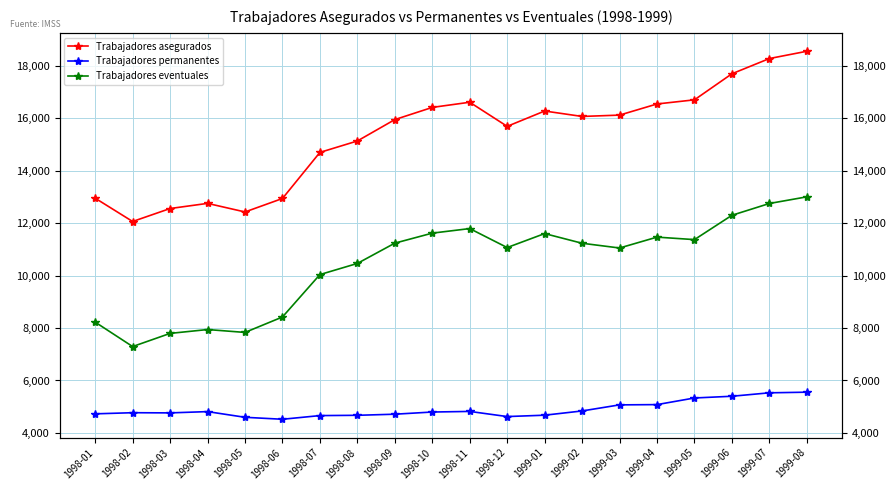

At which label does Trabajadores eventuales reach its minimum?

1998-02